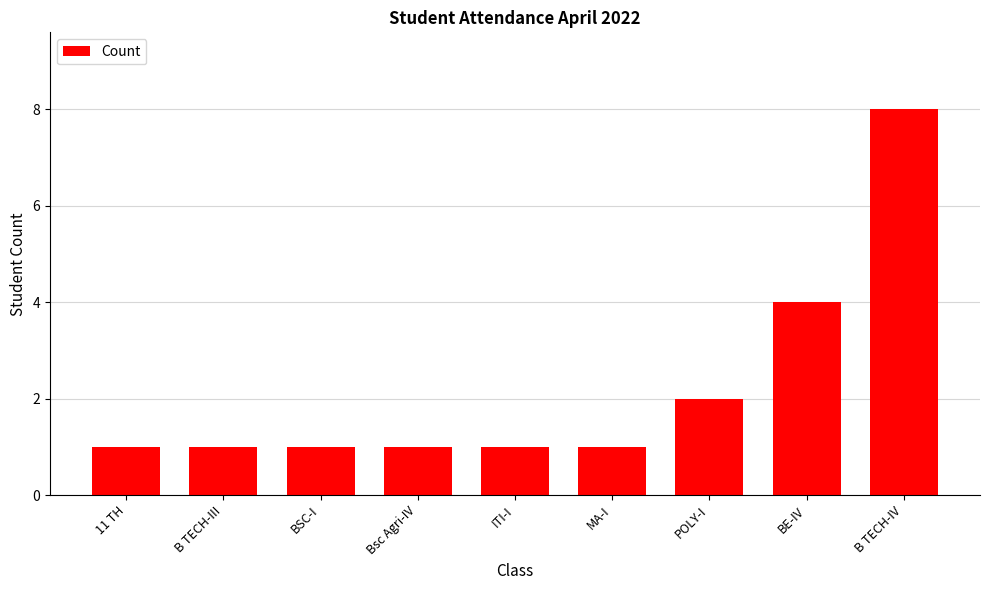

What is the label of the 3rd bar from the right?

POLY-I